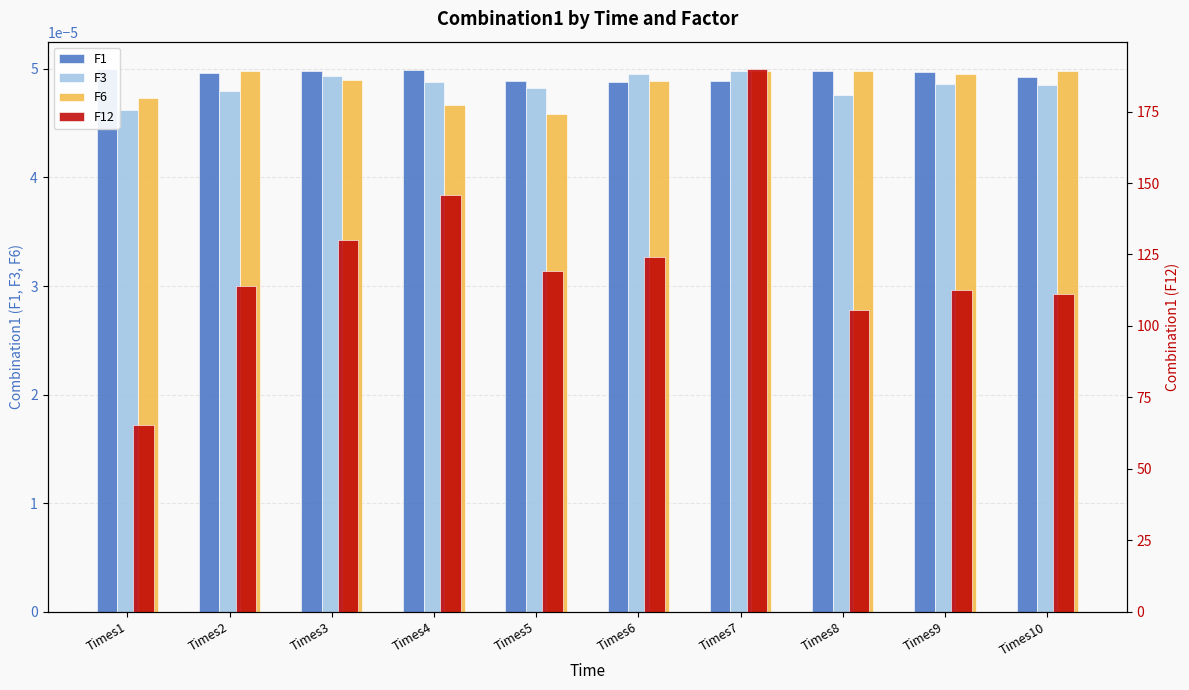

What is the spread (max minus min) of values at Times7?

189.9